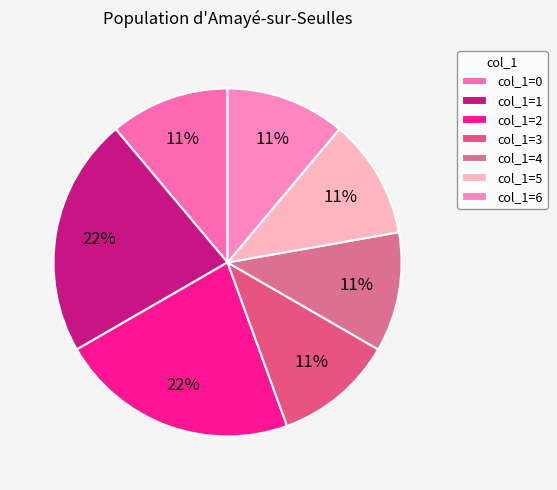

Count the number of slices in the pie.

7